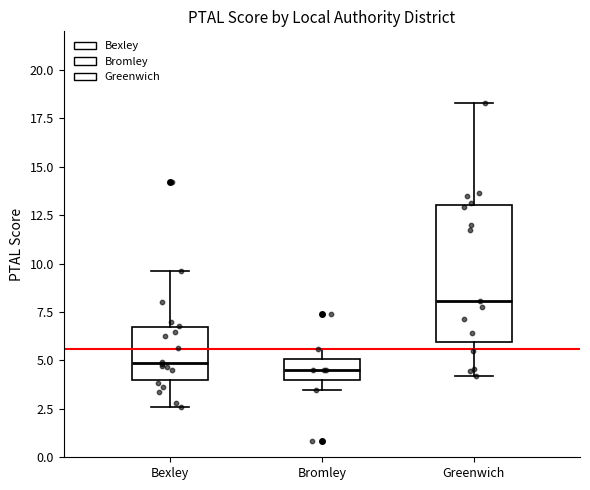

Reading left to right, read every box against the y-axis: the position of its median line, the range the box covers, and the ends of its whiskers. The values are not printed on the chart, so give them approximately, as read against the axis.

Bexley: median 5.0, box 4.0 to 6.5, whiskers 2.5 to 9.5
Bromley: median 4.5, box 4.0 to 5.0, whiskers 3.5 to 5.5
Greenwich: median 8.0, box 6.0 to 13.0, whiskers 4.0 to 18.5